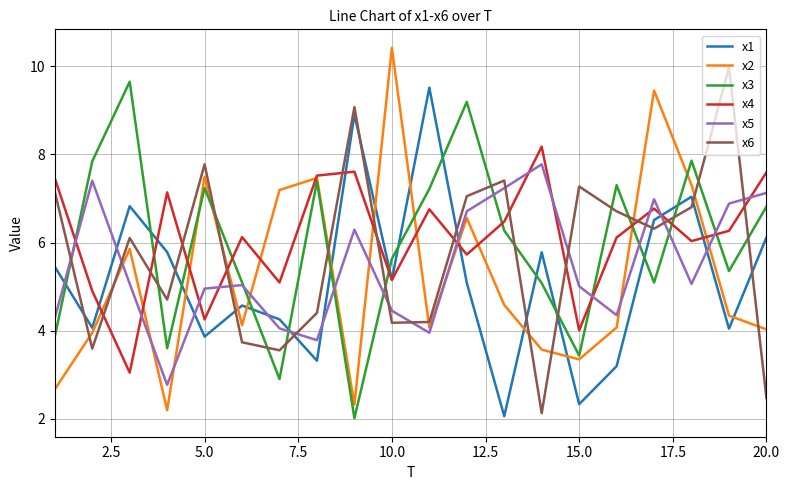

What is the smallest value displayed?

2.0